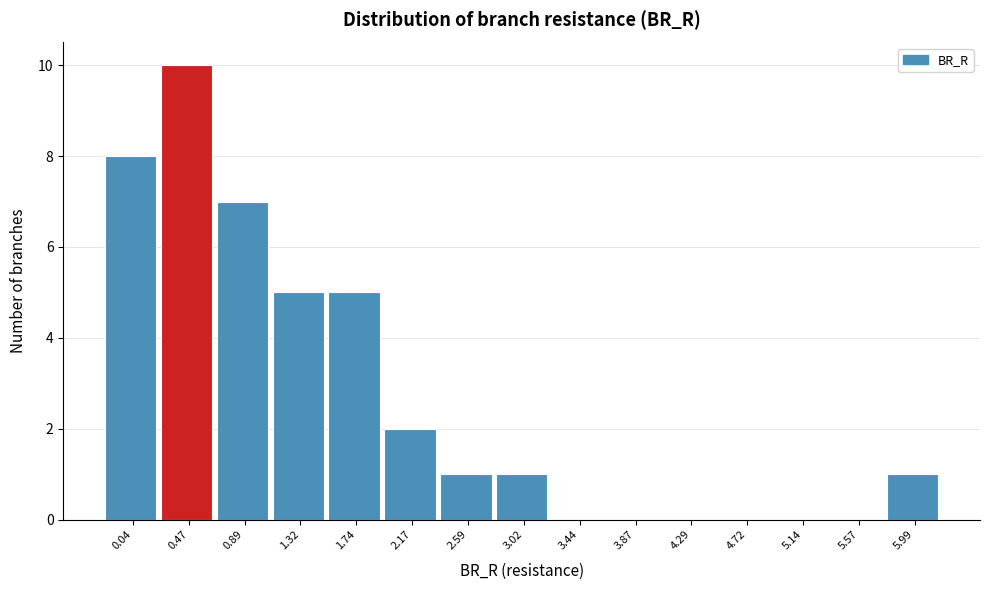

Reading right to left, what are all the values shown in this chart?

5.99=1	5.57=0	5.14=0	4.72=0	4.29=0	3.87=0	3.44=0	3.02=1	2.59=1	2.17=2	1.74=5	1.32=5	0.89=7	0.47=10	0.04=8